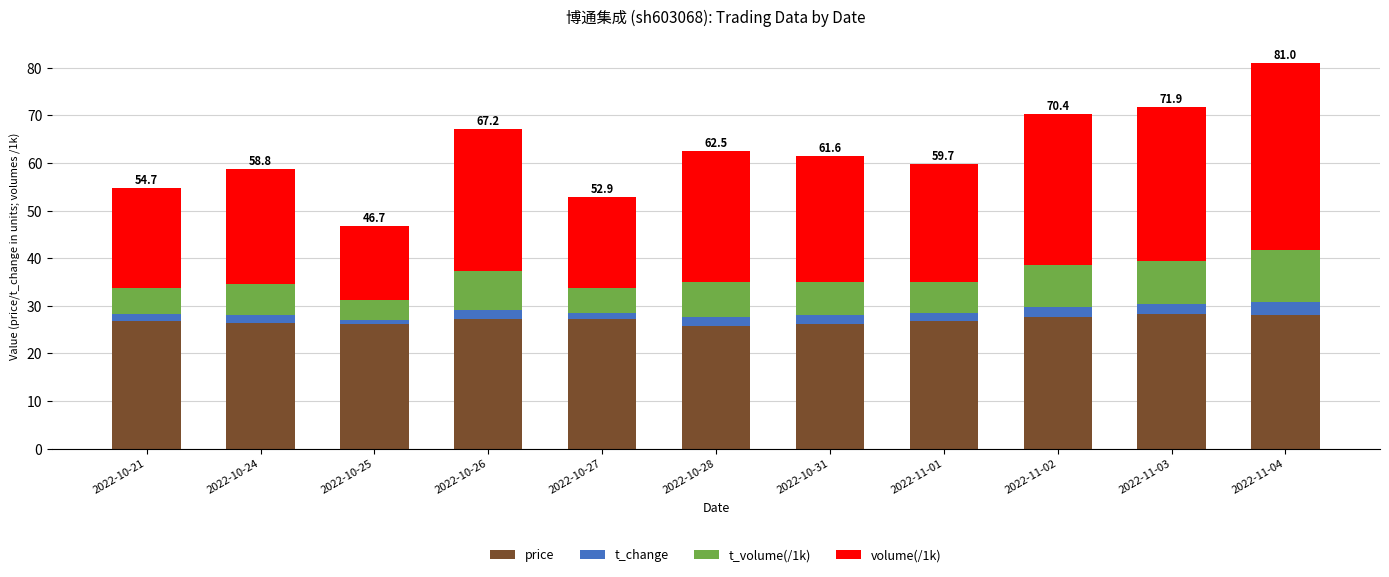

What is the lowest value of the price series?

25.8